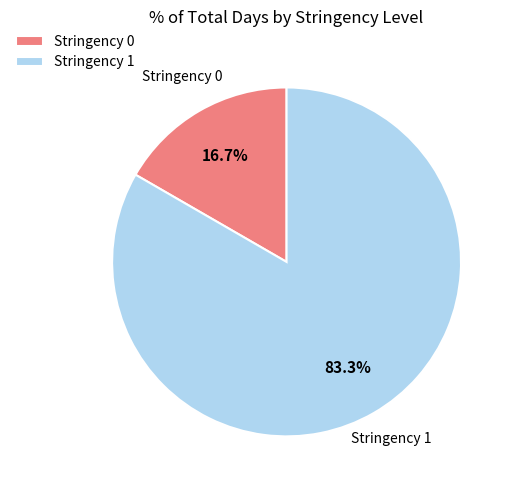

To the nearest percent, what portion does Stringency 1 represent?

83%